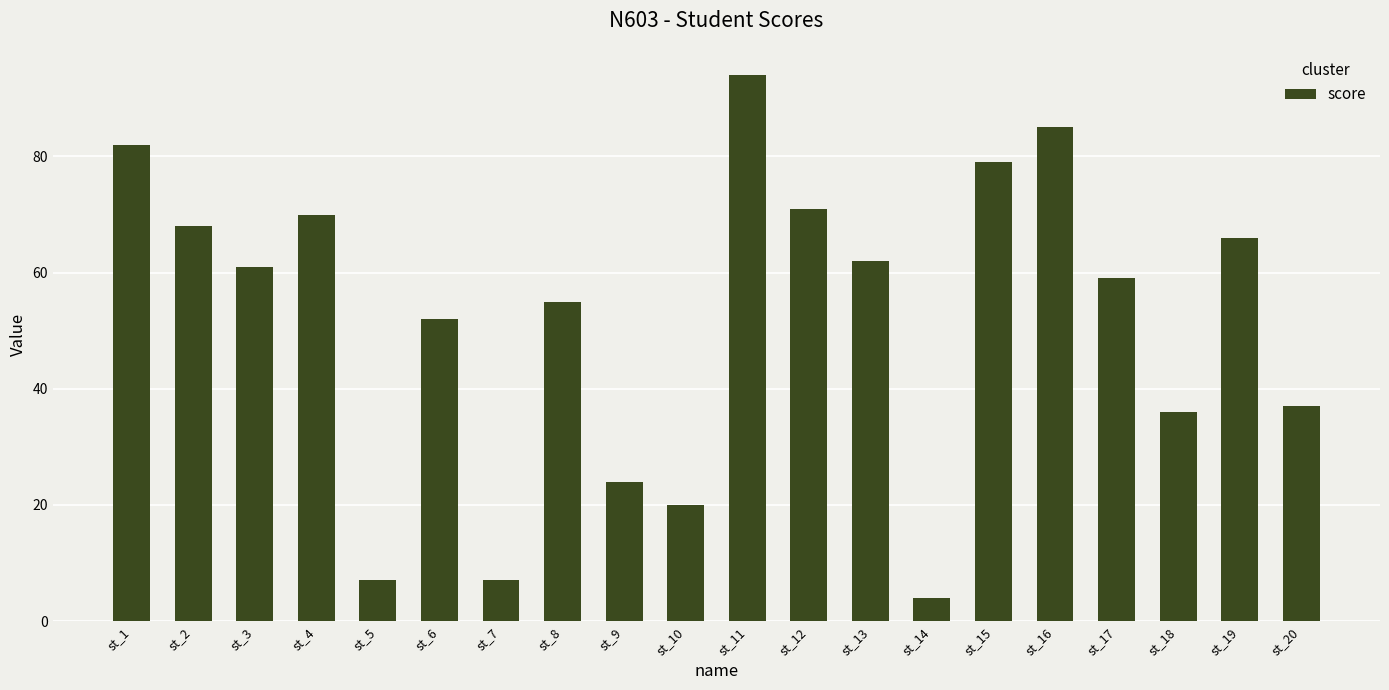

How many bars are there in total?

20